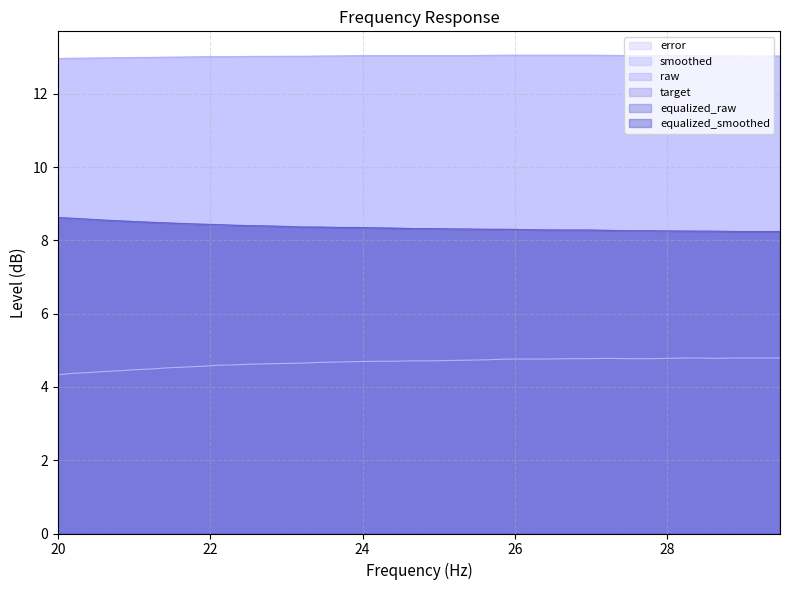

Which category has the highest value in the equalized_smoothed series?

20.0